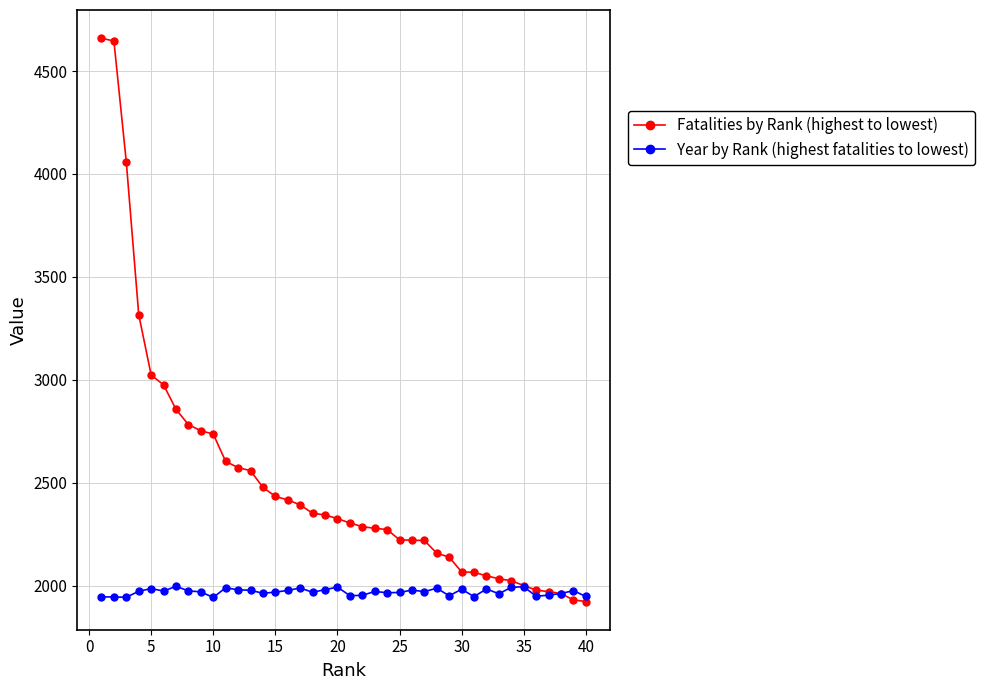

What is the maximum value for Fatalities by Rank (highest to lowest)?

4660